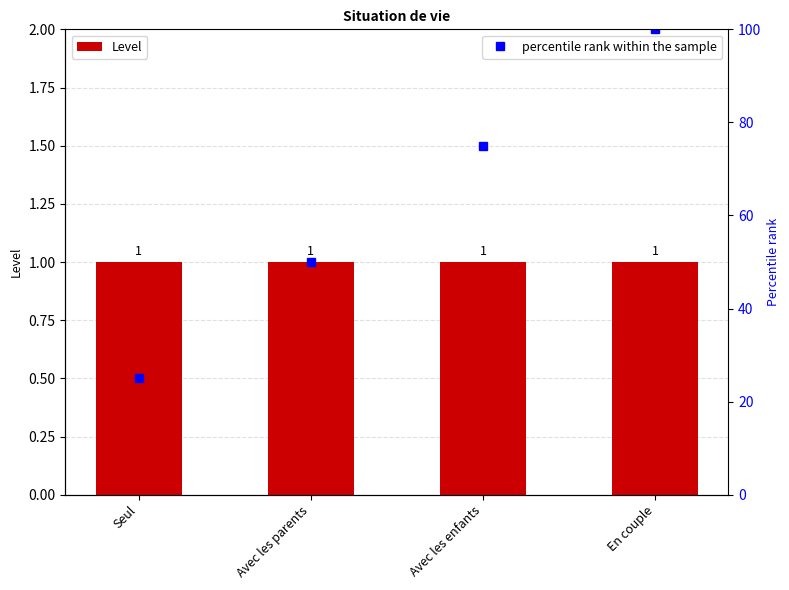

Between Seul and Avec les parents, which is larger?

Seul